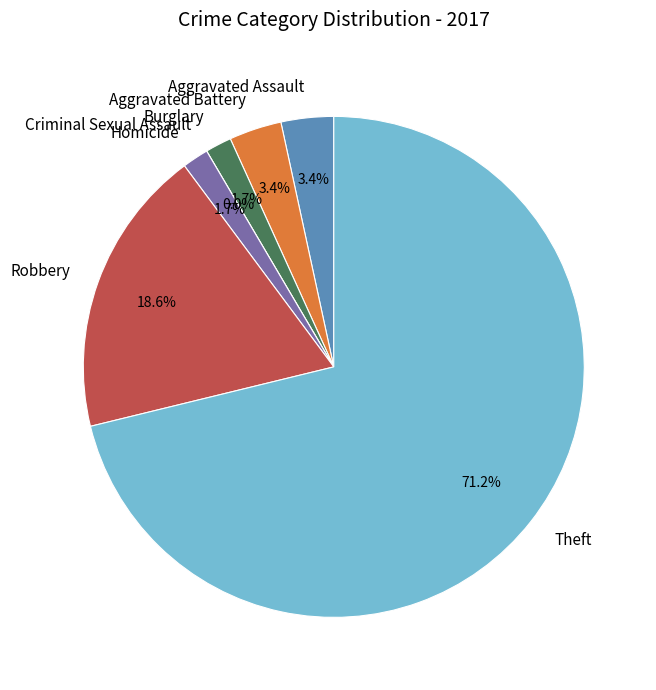

What percentage is the Aggravated Assault slice, to the nearest percent?

3%